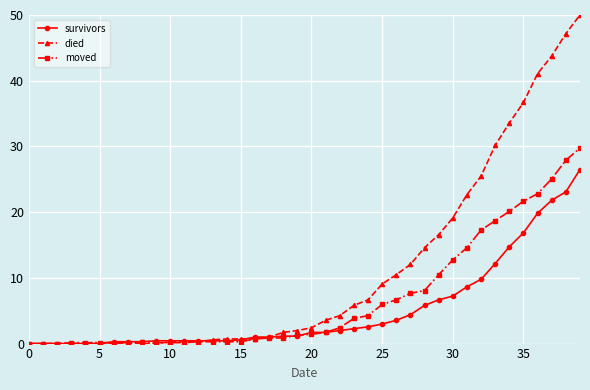

Which series has the widest spread of values?

died